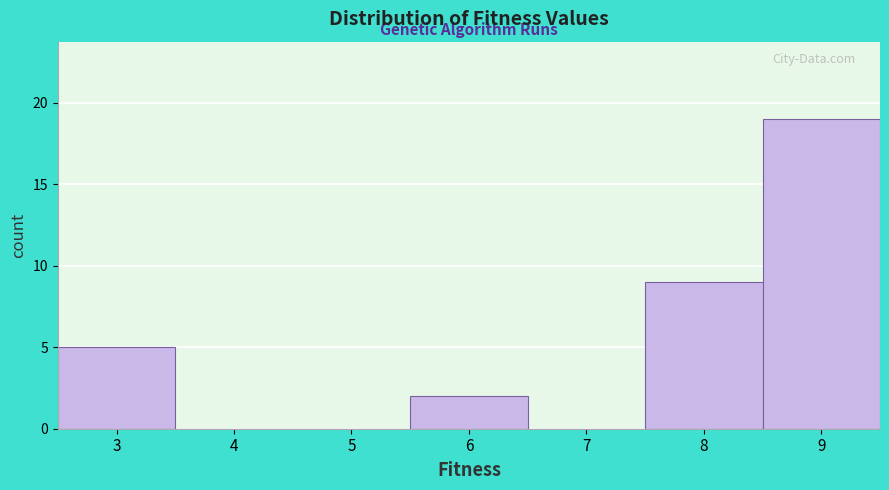

Reading left to right, transcribe this chart: for each bar, give the range it covers on the x-axis and its height. The values are not printed on the chart, so give them approximately, as read against the axis.

2.5 to 3.5: 5
3.5 to 4.5: 0
4.5 to 5.5: 0
5.5 to 6.5: 2
6.5 to 7.5: 0
7.5 to 8.5: 9
8.5 to 9.5: 19